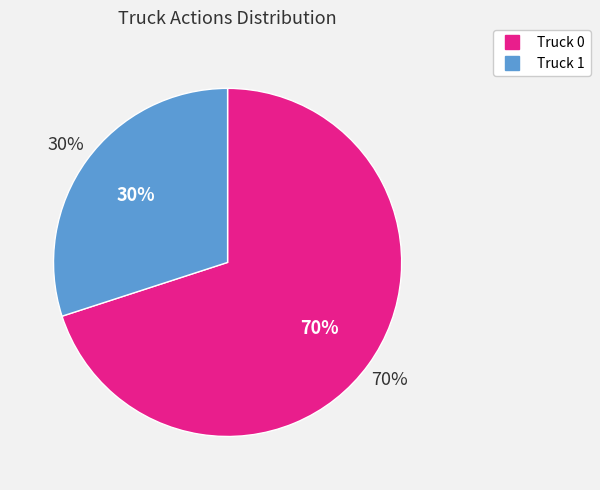

To the nearest percent, what is the difference between the Truck 0 and Truck 1 slice percentages?

40%